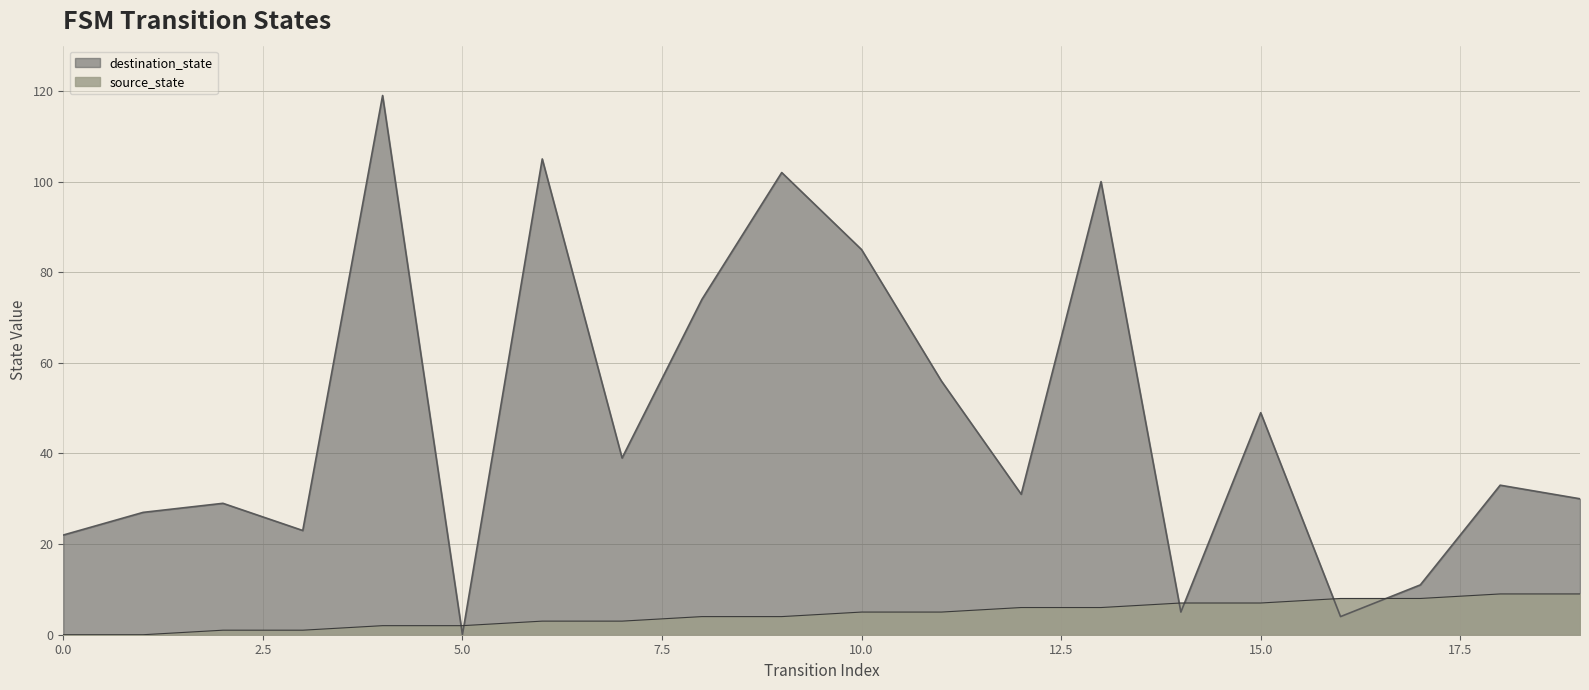

Between 15 and 17, which series saw the biggest shift?

destination_state